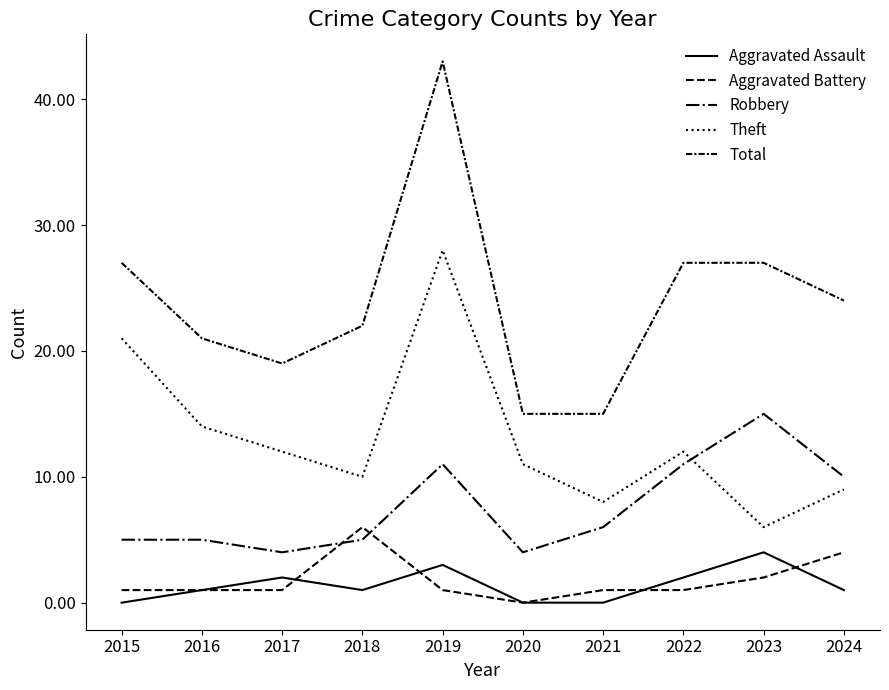

Which label corresponds to the largest value in the chart?

2019